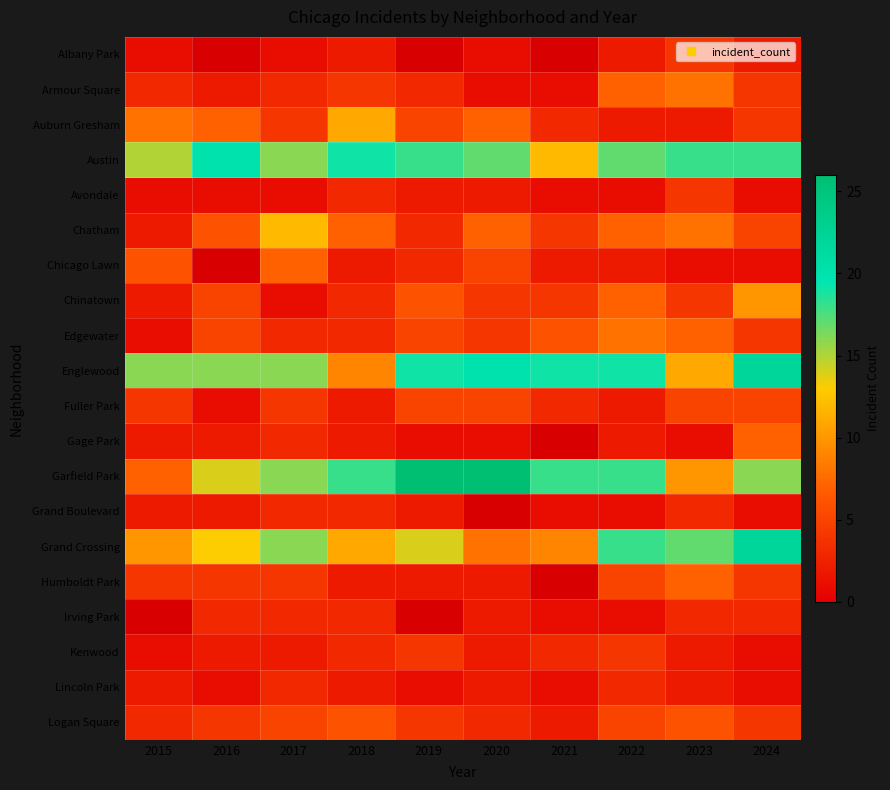

Is the value of Fuller Park at 2015 greater than the value of Edgewater at 2023?

No